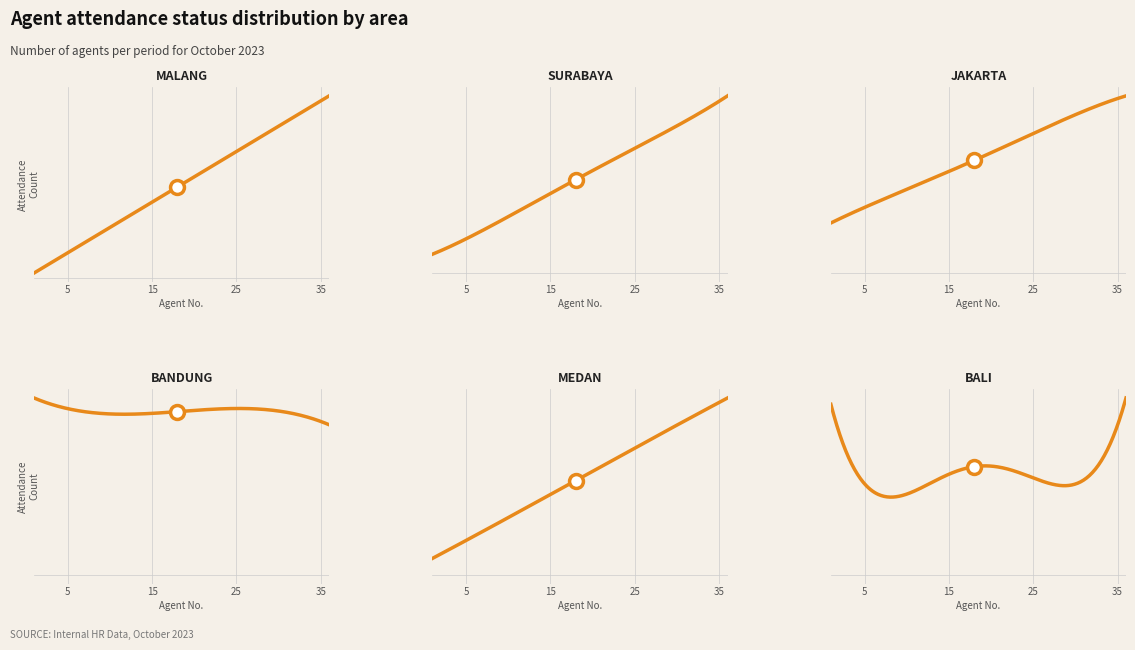

Which series has the largest total across all categories?

MALANG